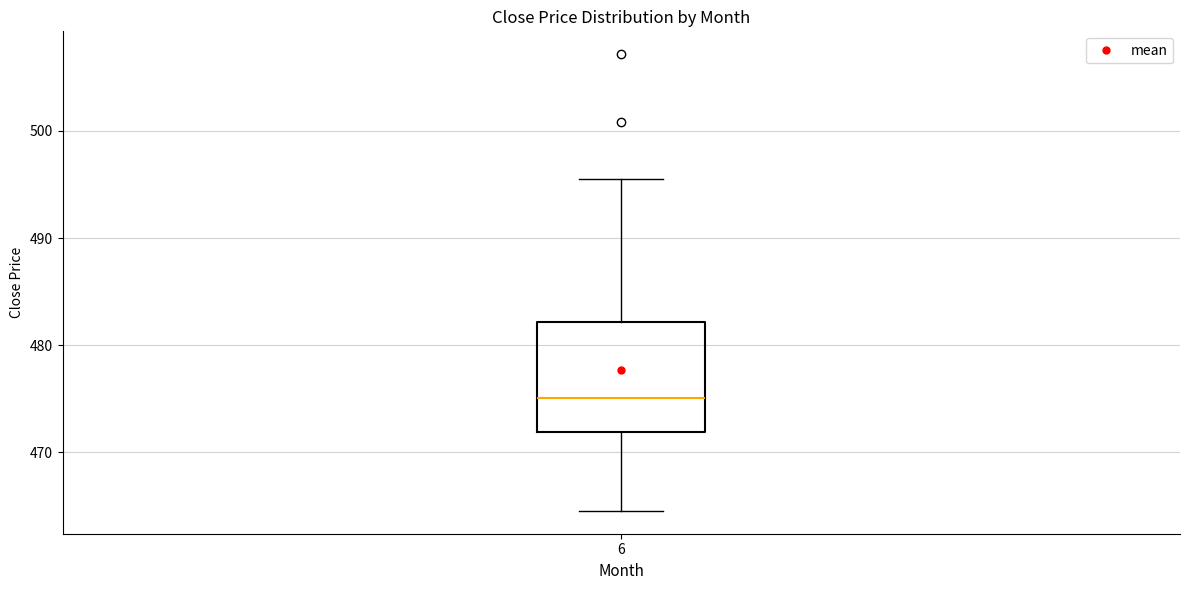

Transcribe this box plot: give where the median line is, the range the box spans, and where the two whiskers end, as read against the y-axis. The values are not printed on the chart, so give them approximately, as read against the axis.

median 475, box 472 to 482, whiskers 465 to 496